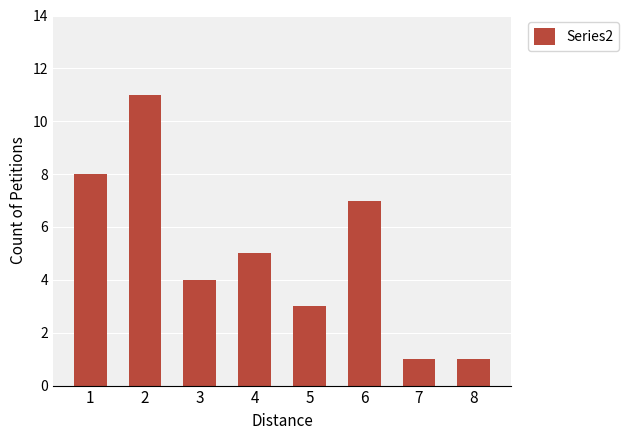

The chart shows a value of 8 at 1. True or false?

True